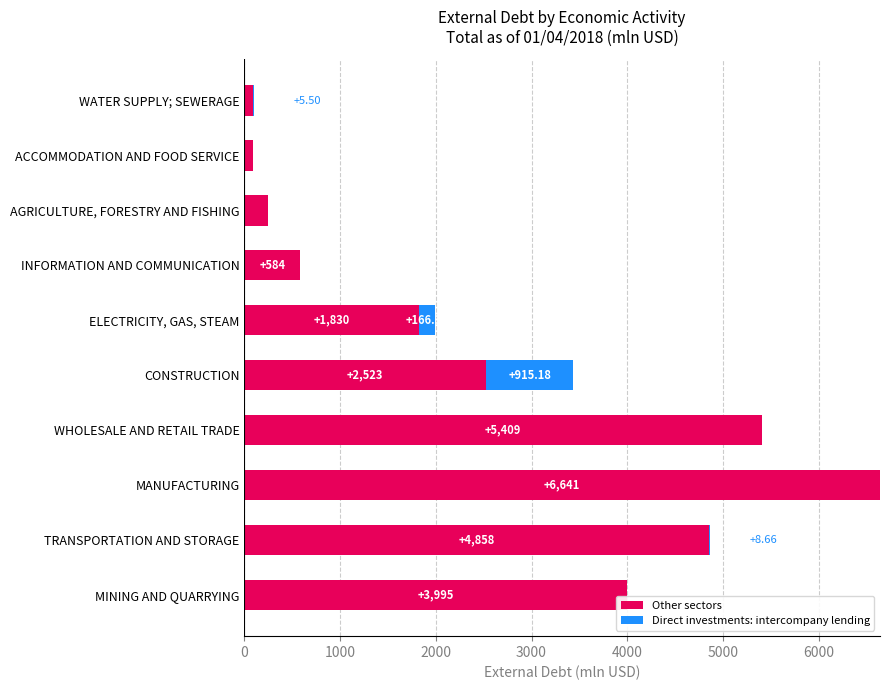

At which label is Other sectors closest to 3366?

MINING AND QUARRYING